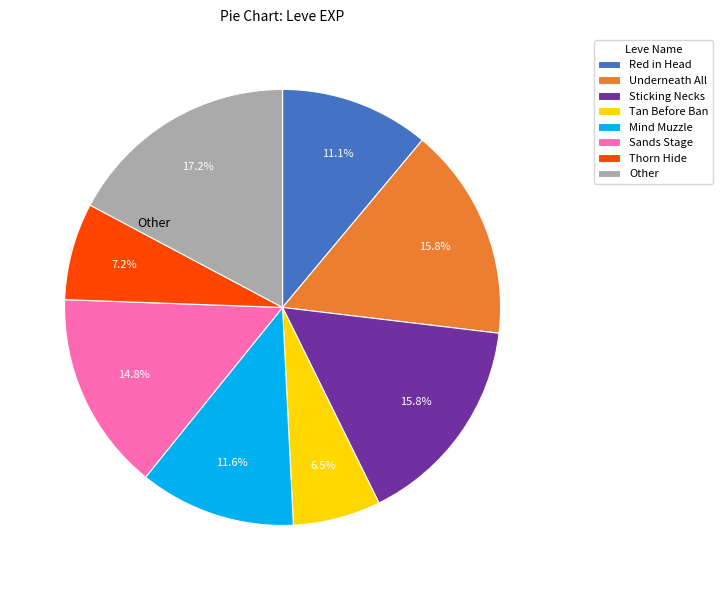

Combined, do Thorn Hide and Underneath All account for over 50%?

No